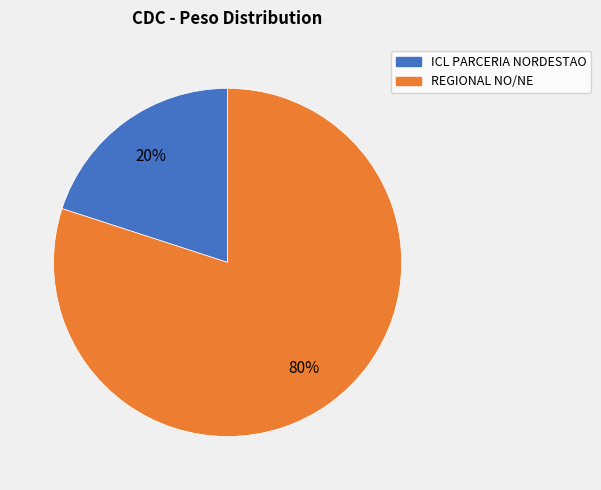

Is the sum of ICL PARCERIA NORDESTAO and REGIONAL NO/NE greater than half?

Yes